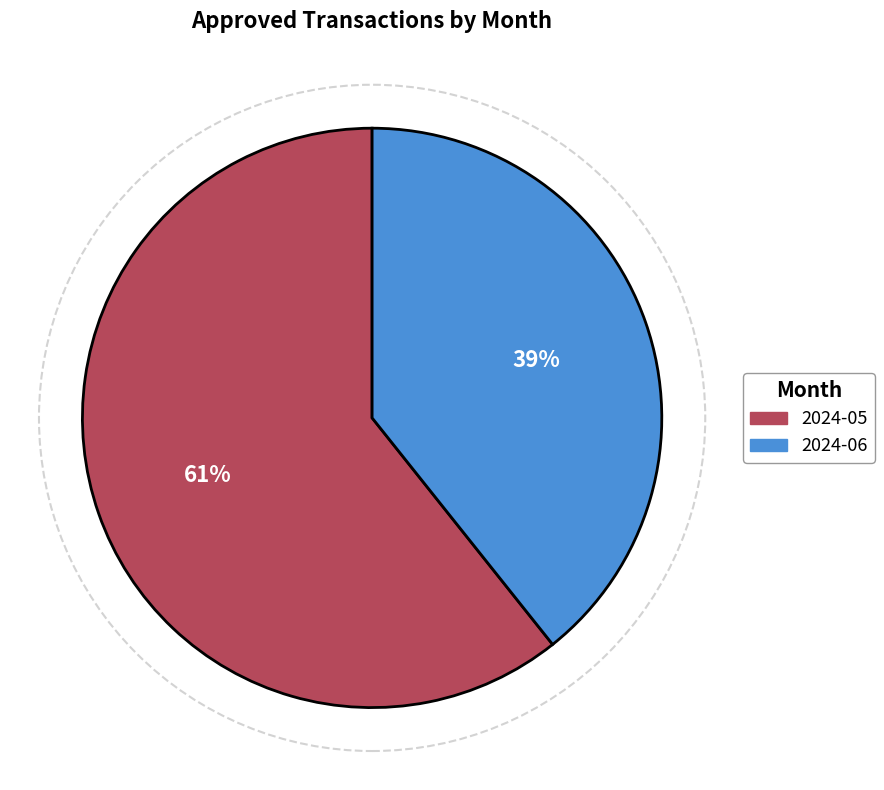

How many slices are in this pie chart?

2